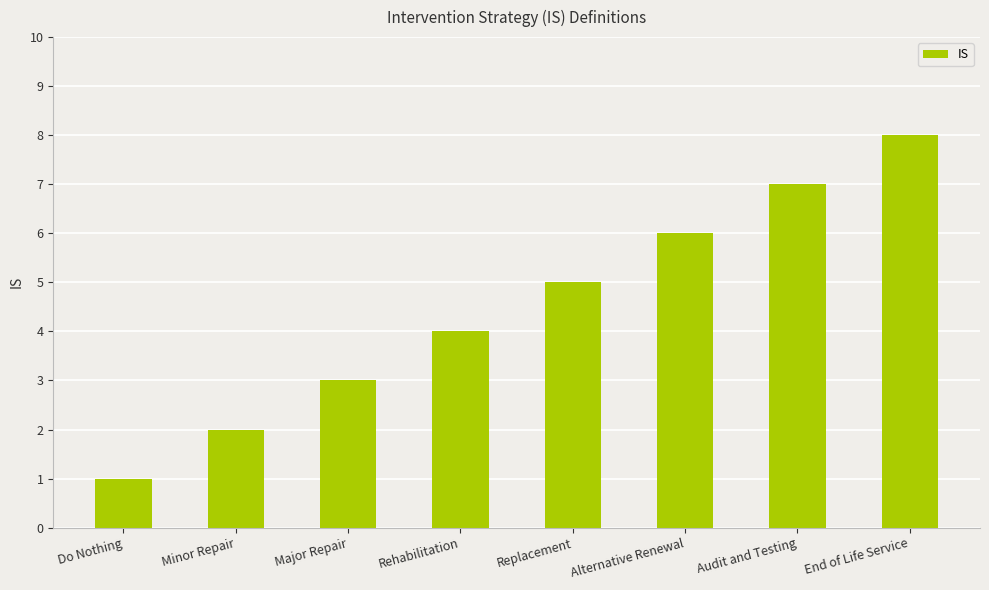

What is the greatest value displayed?

8